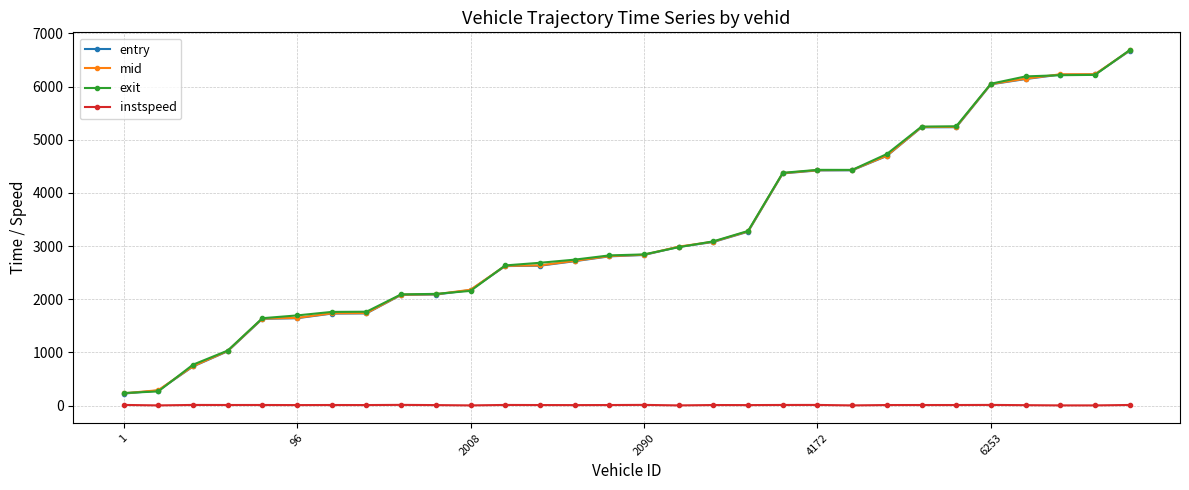

True or false: instspeed and entry intersect in this chart.

False